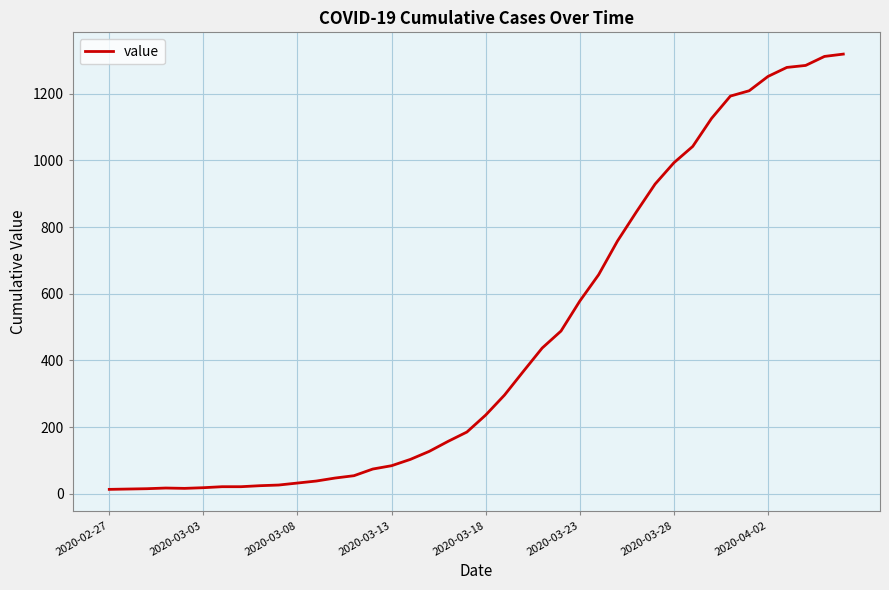

What is the smallest value displayed?

13